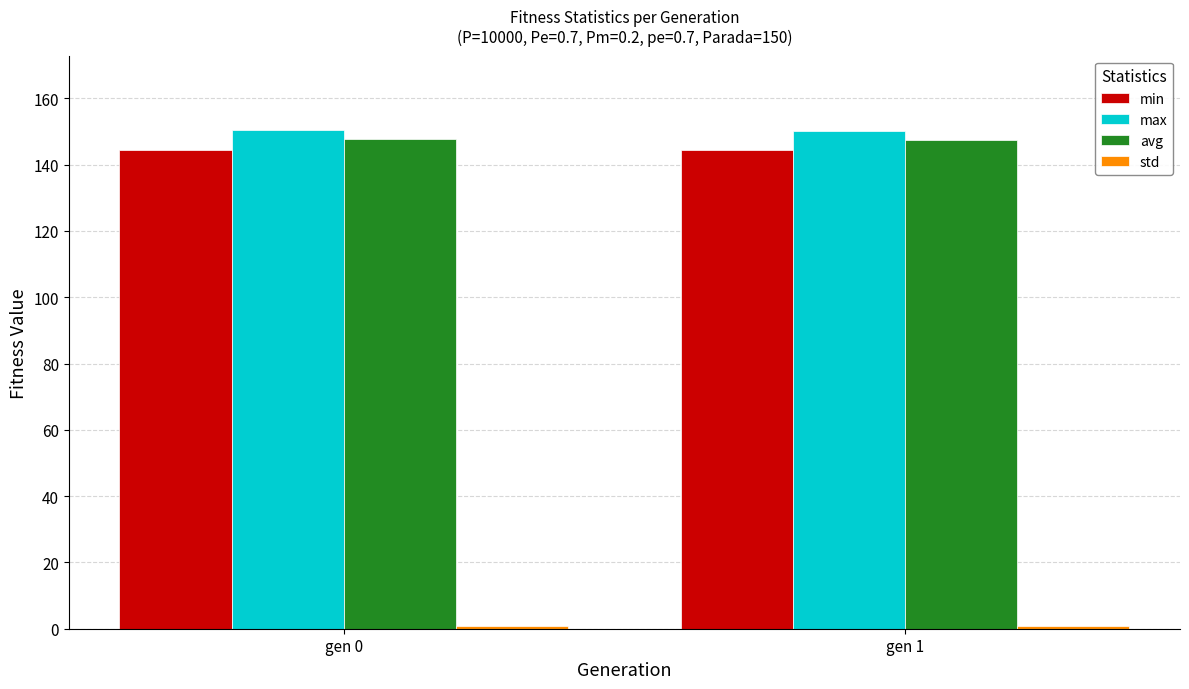

What is the sum of all min values?

288.6